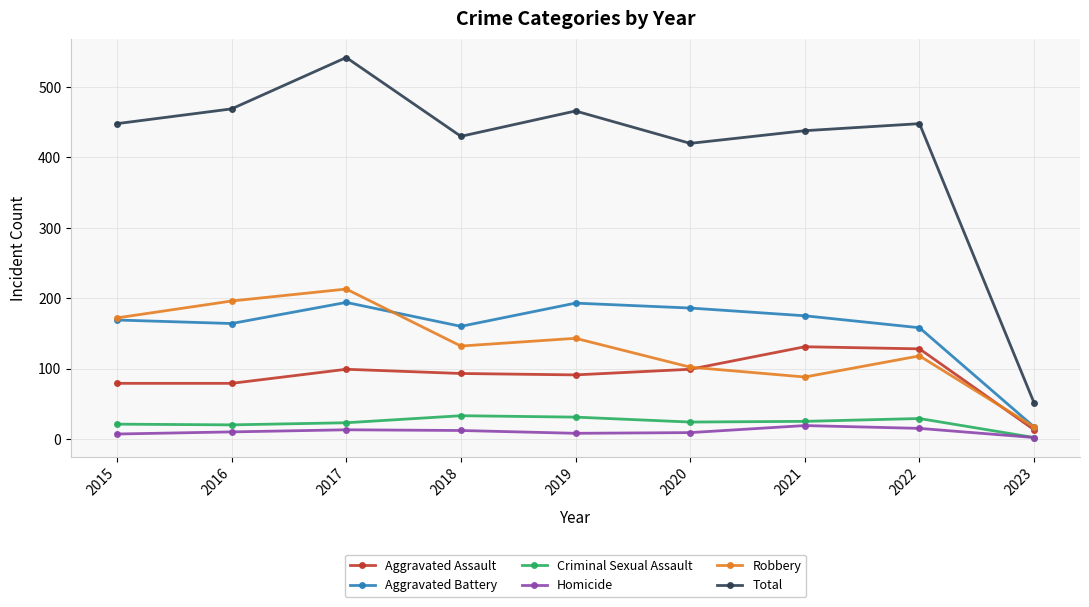

How many values in the Aggravated Assault series are below 93?

4